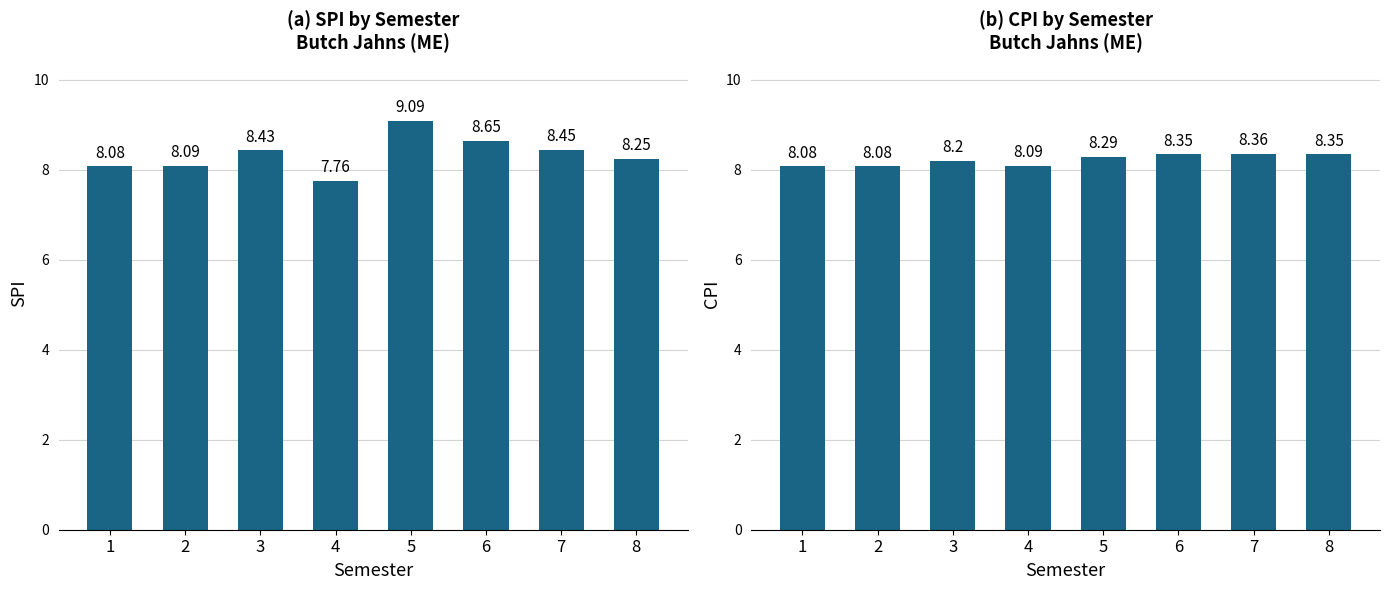

The SPI series shows 8.1 at 2. True or false?

True